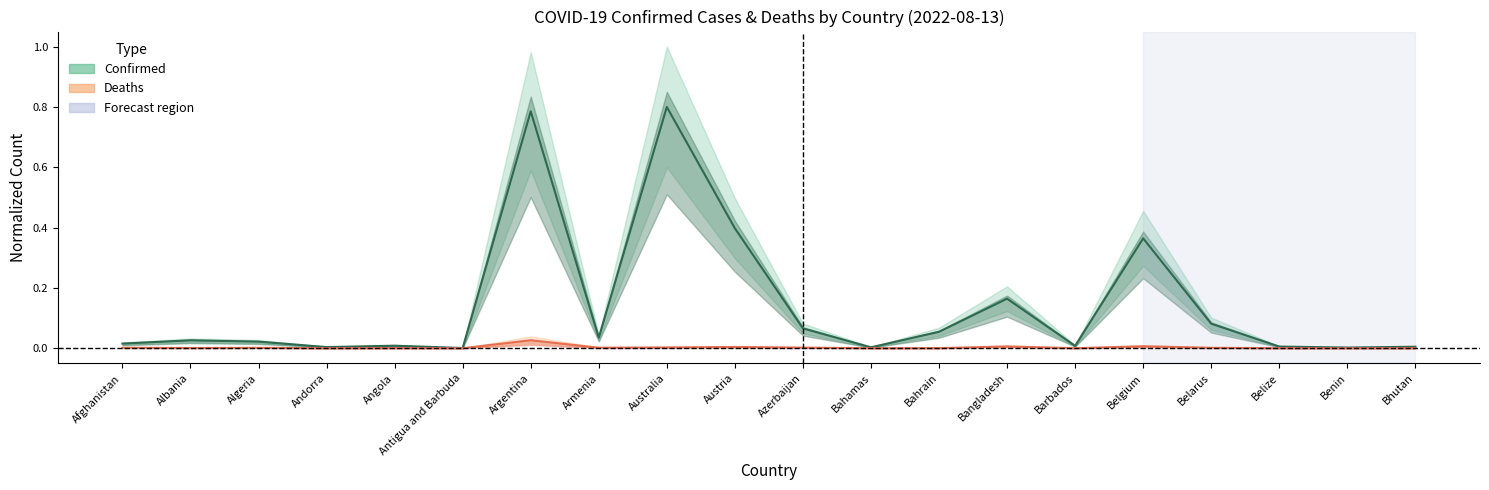

Rank the series by their maximum value, from highest to lowest.

Confirmed, Deaths